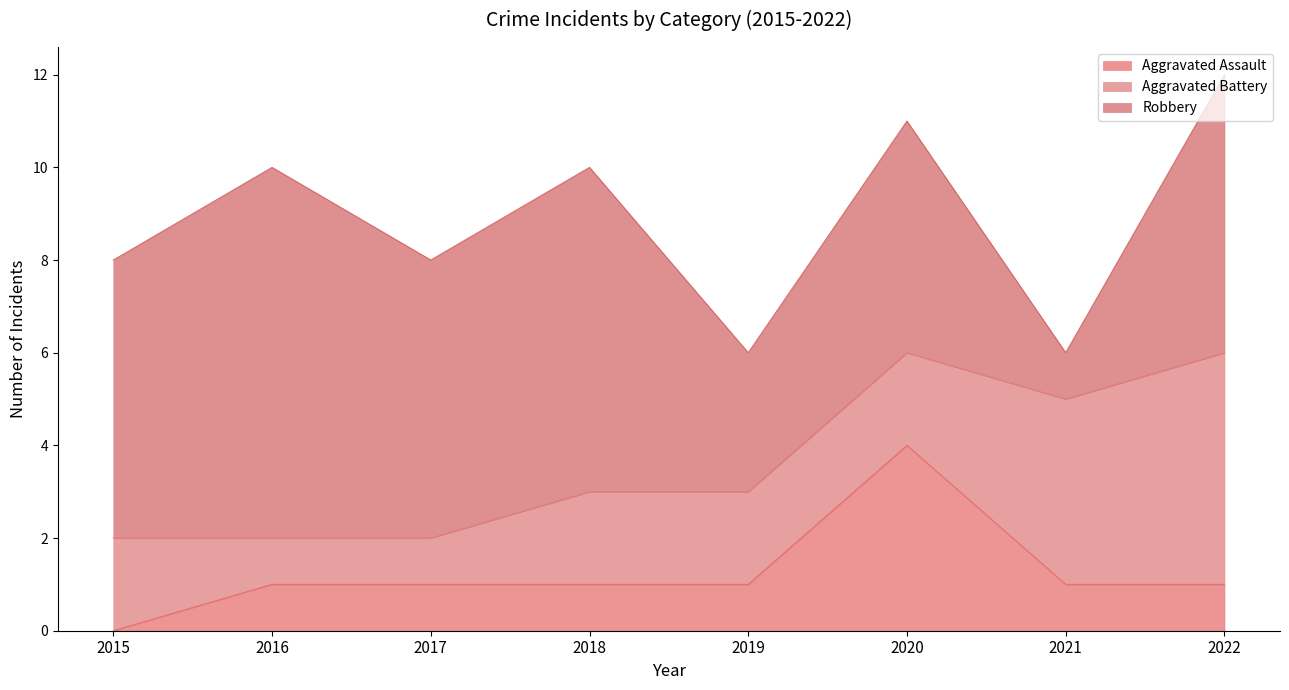

The value of Robbery at 2015 is 6. True or false?

True